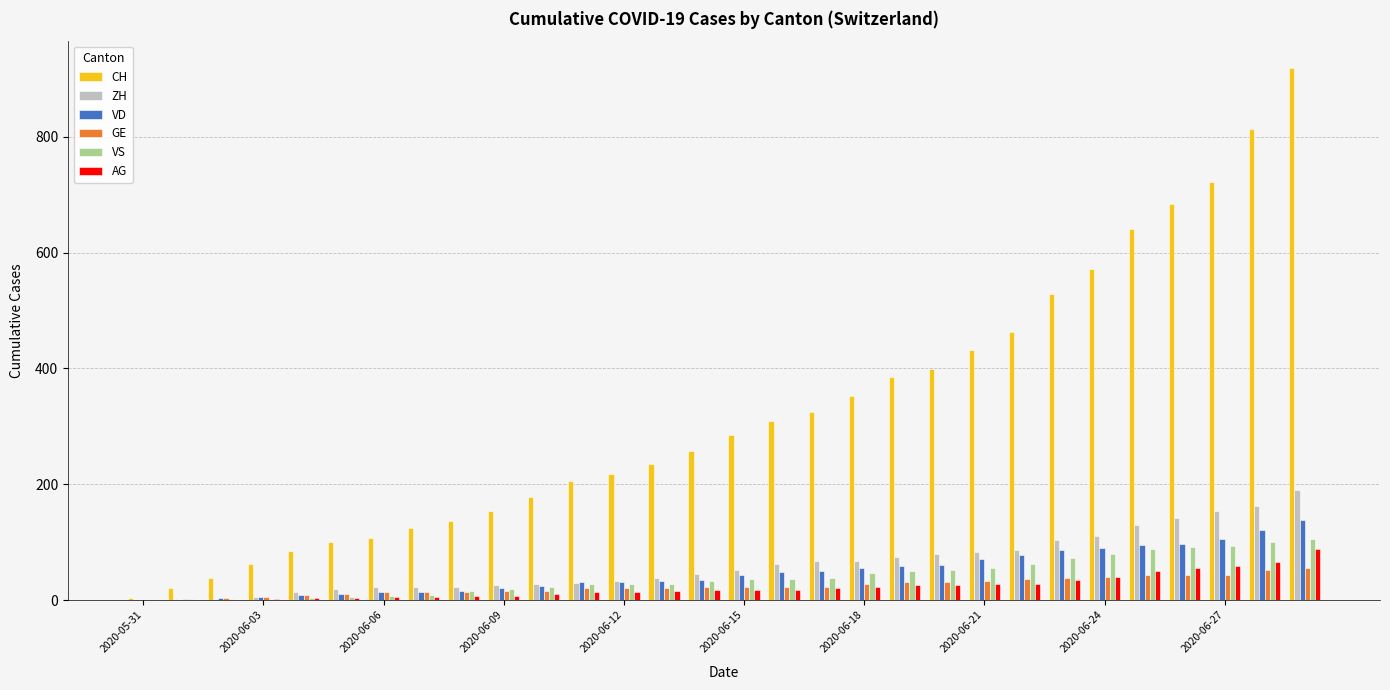

Which series has the largest total across all categories?

CH